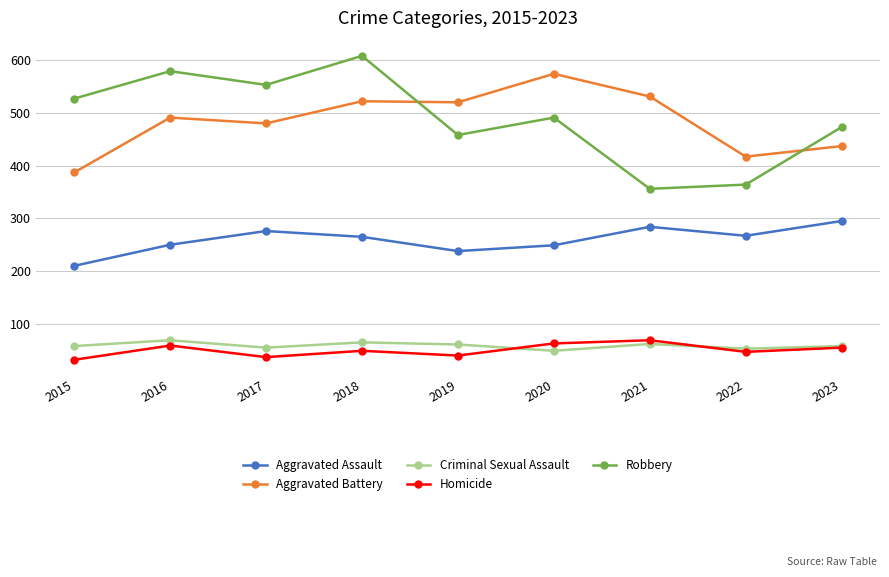

What is the approximate value of Aggravated Assault at 2020, to the nearest 10?

250